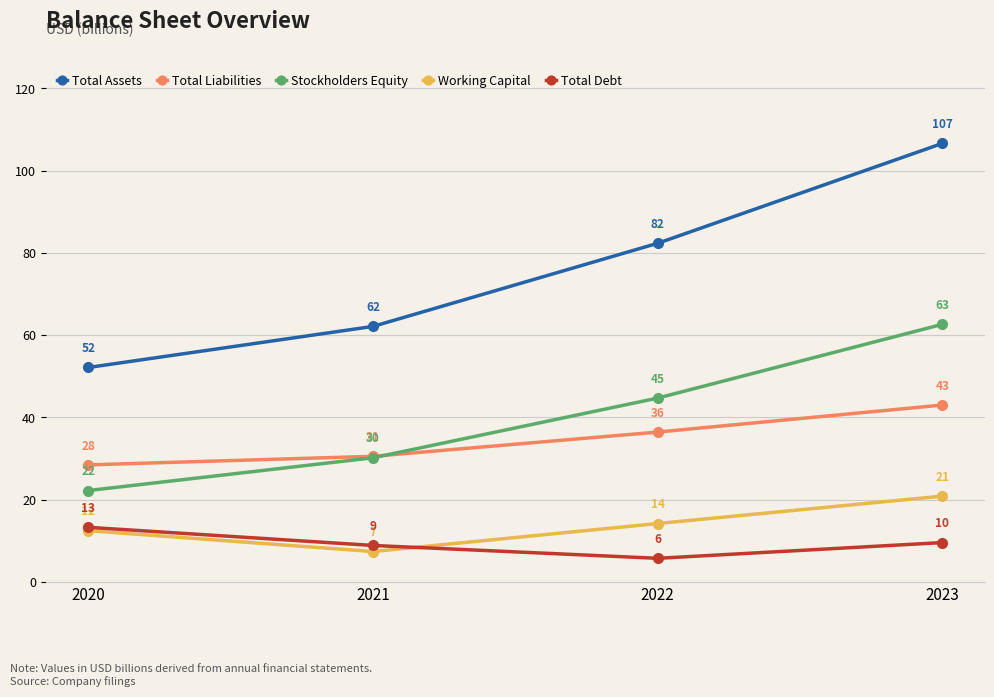

What is the total value across all series at 2020?

128.6